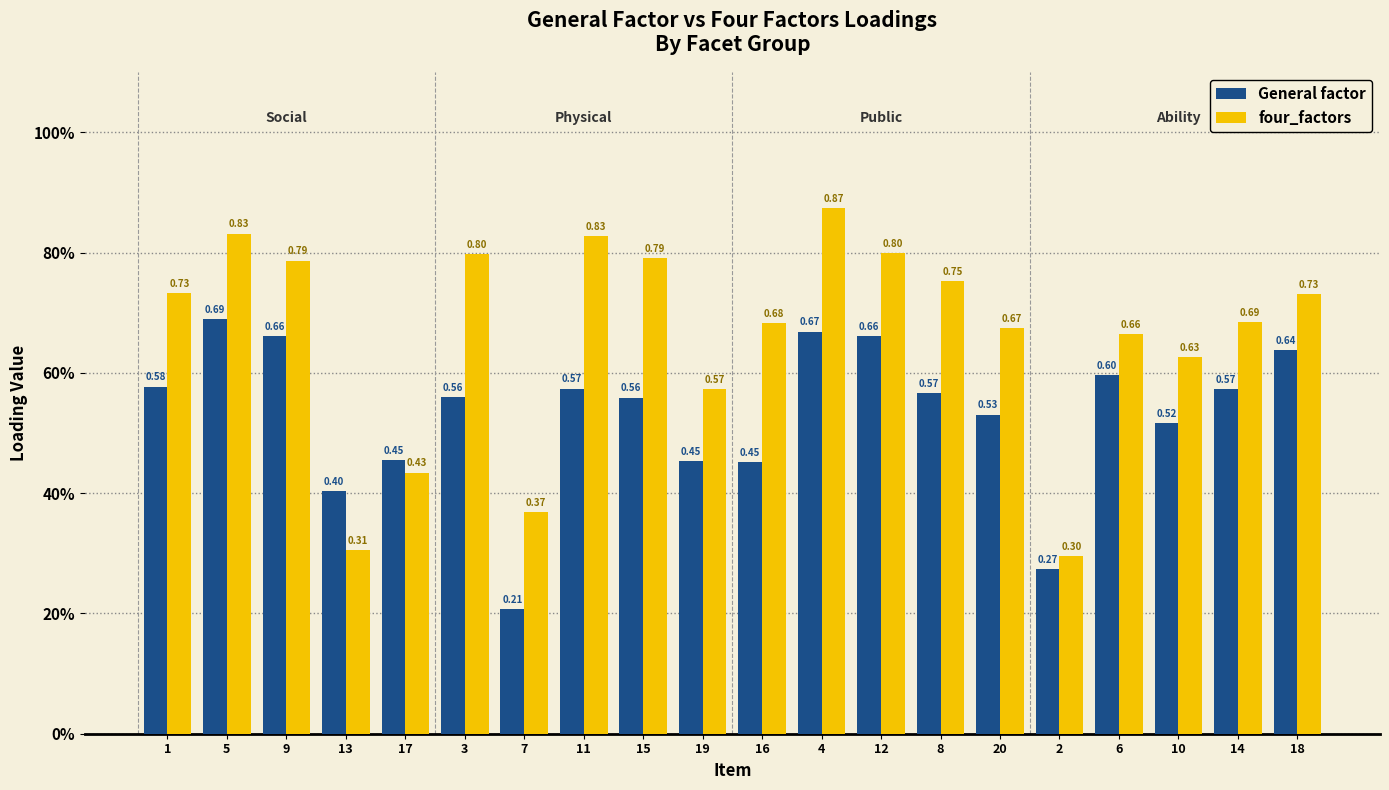

Which series has the largest total across all categories?

four_factors